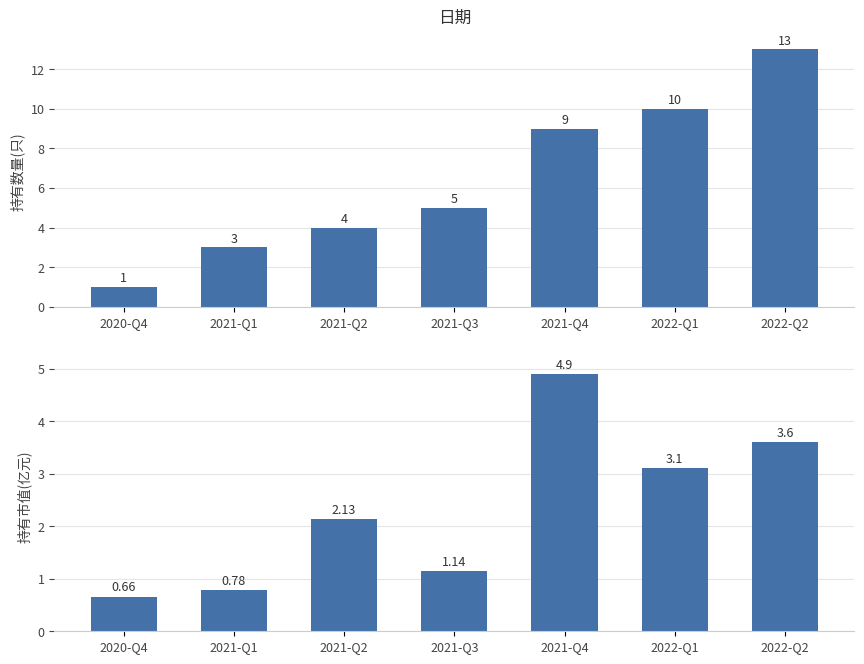

What is the difference between the maximum and minimum values in the 持有数量(只) series?

12.0